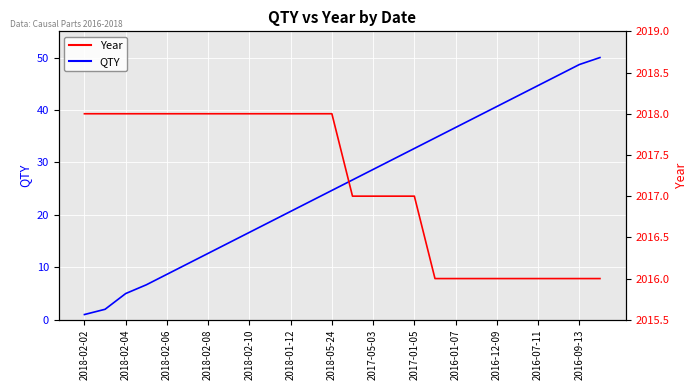

What is the average value of the QTY series?

25.6